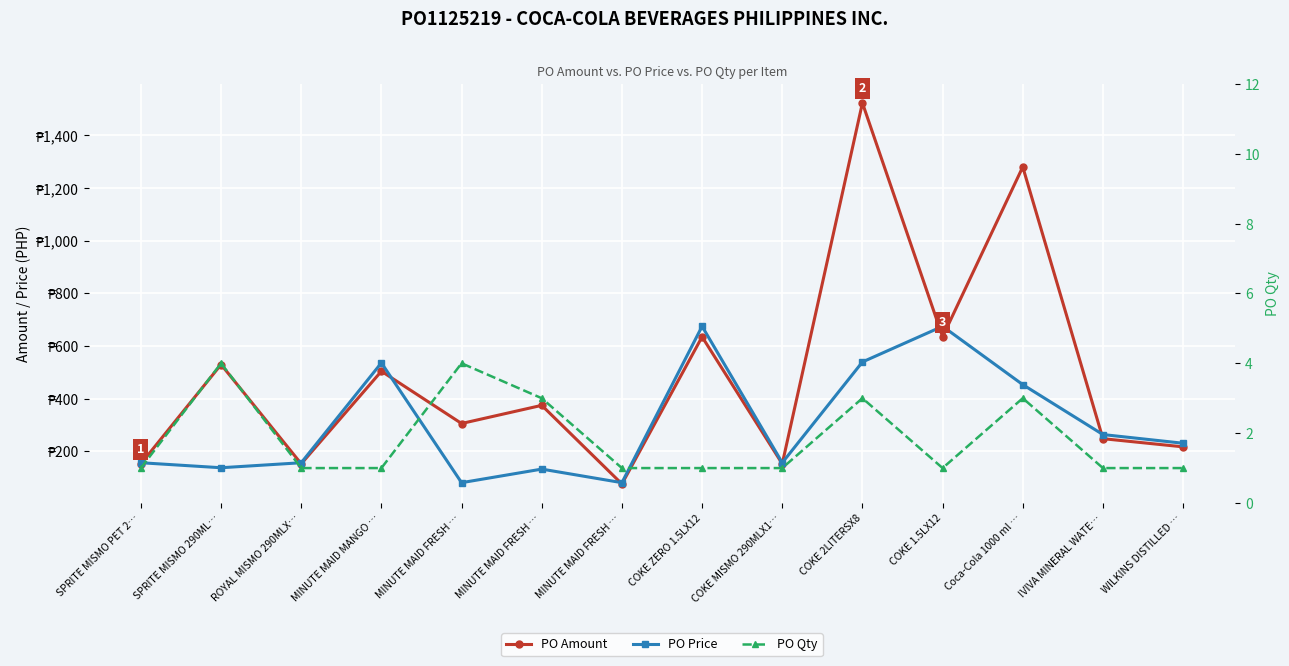

List the series in order of their overall mean, highest first.

PO Amount, PO Price, PO Qty